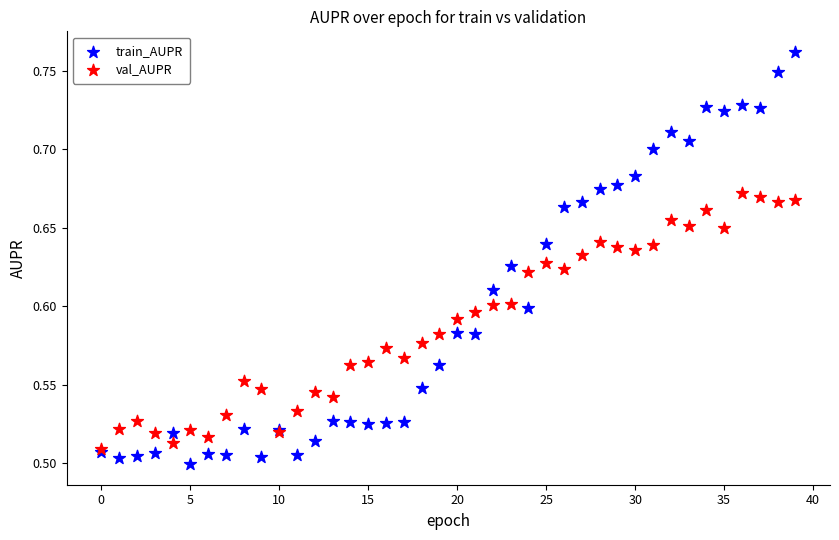

What are all the series names shown in the legend?

train_AUPR, val_AUPR